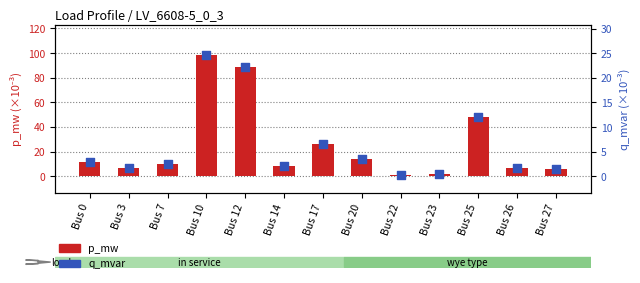

At how many categories does at least one series exceed 78?

2